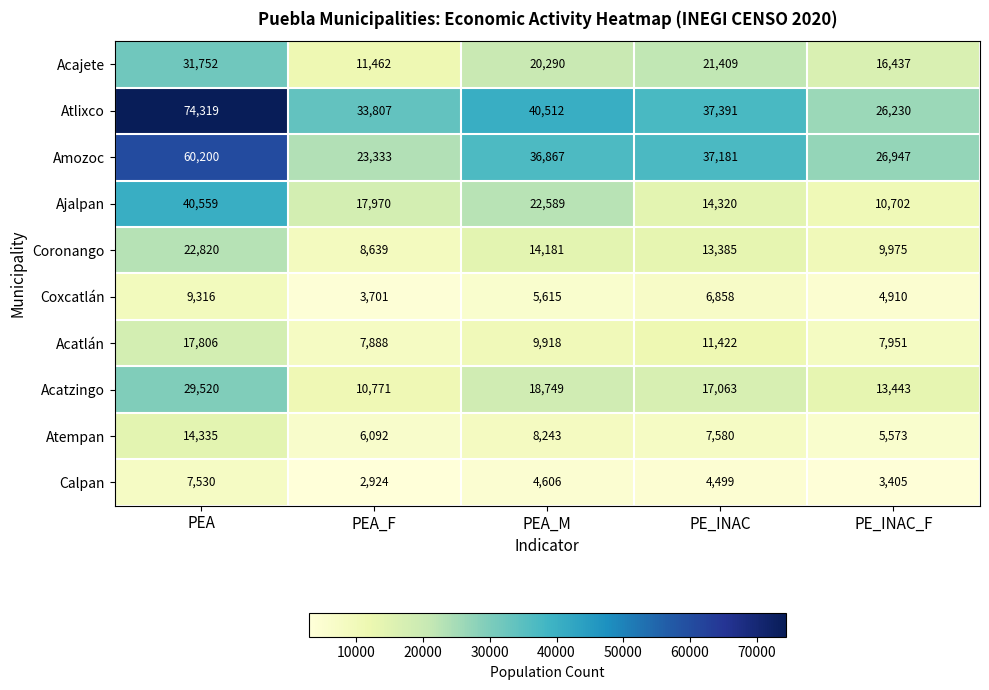

Which series has the widest spread of values?

Atlixco